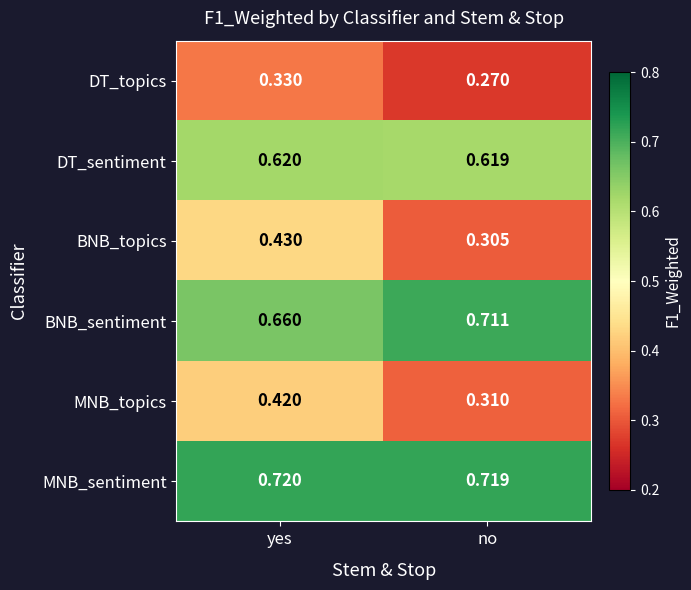

At how many categories does at least one series exceed 0?

2